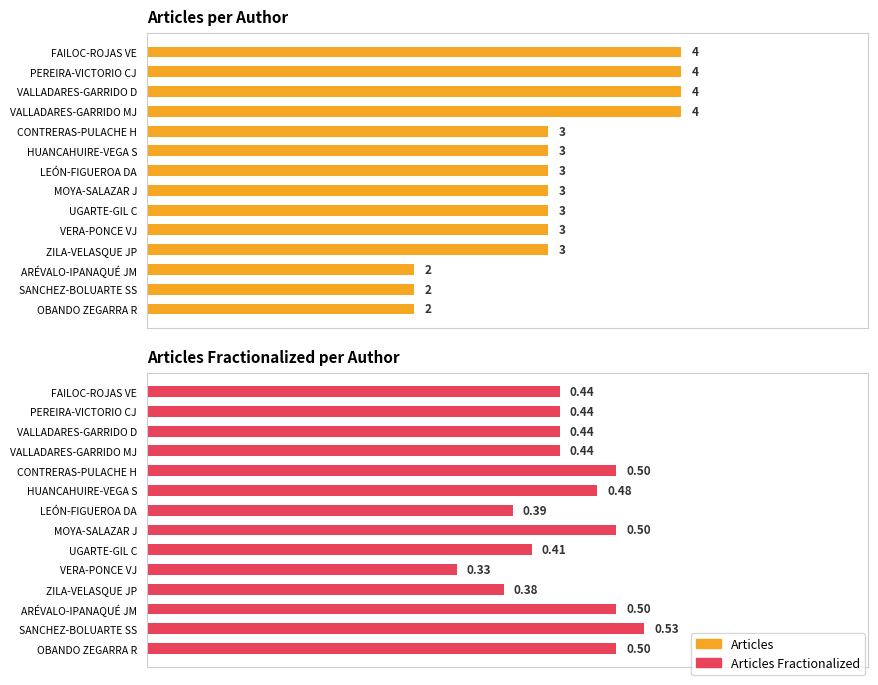

How many values in the Articles series exceed 3?

4